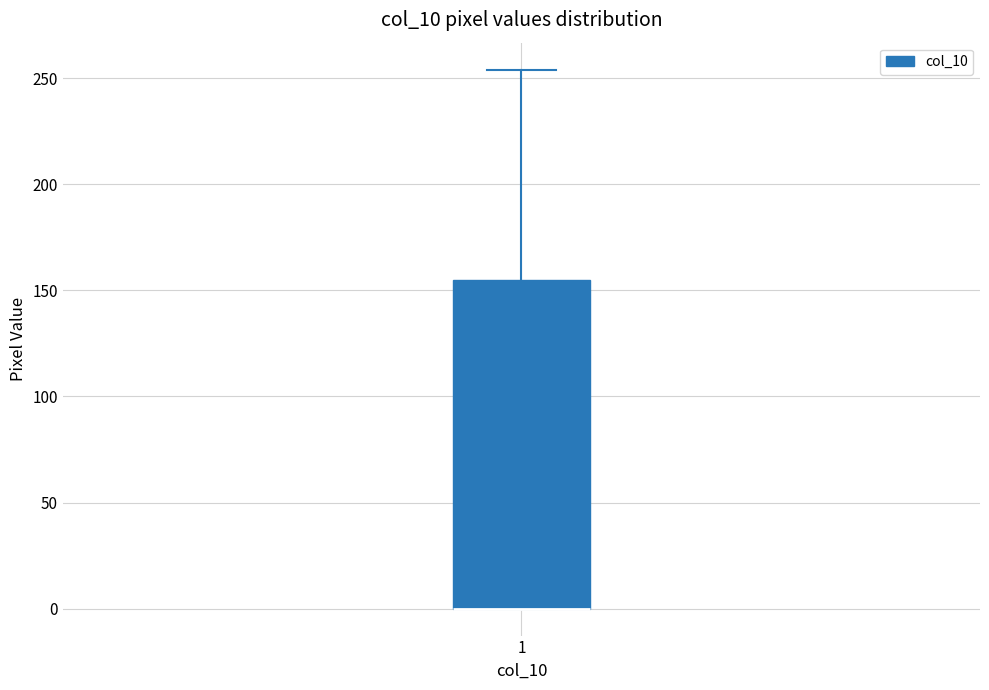

Read this box plot against the y-axis: the position of the median line, the range covered by the box, and the ends of both whiskers. The values are not printed on the chart, so give them approximately, as read against the axis.

median 0 (drawn on the box's lower edge), box 0 to 155, whiskers 0 to 255